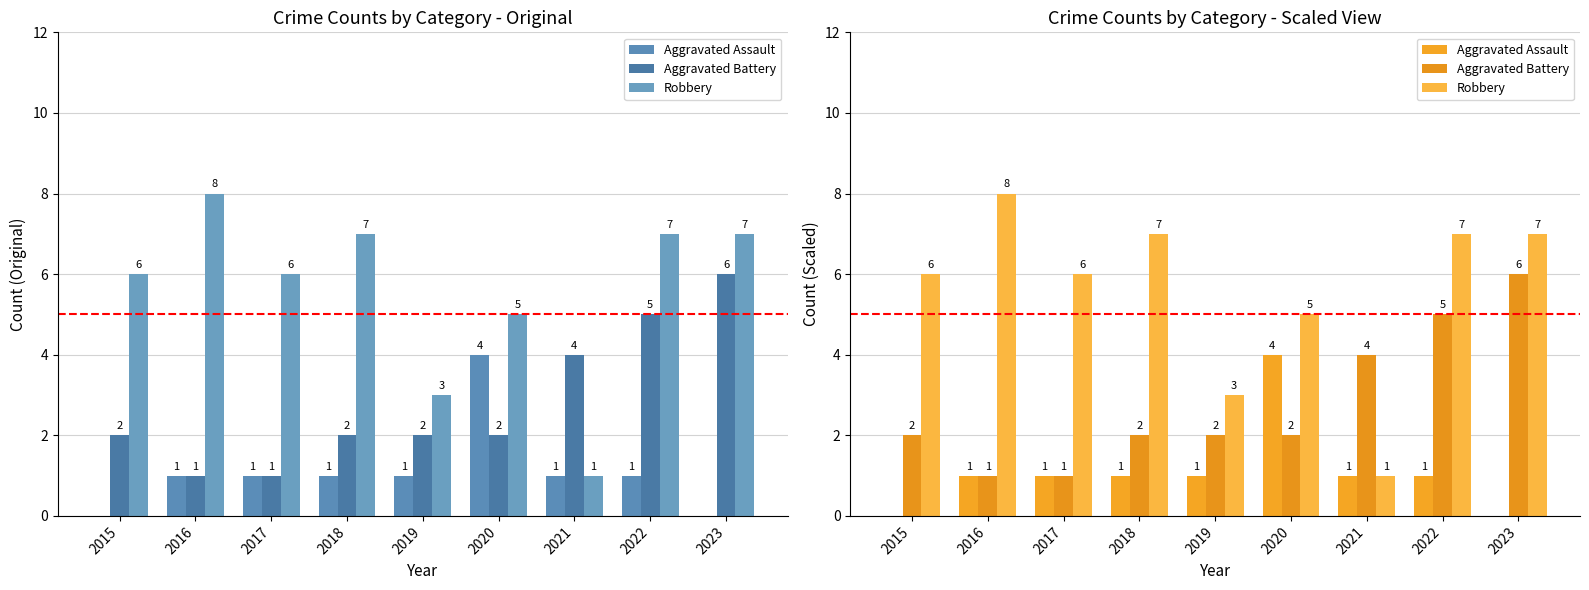

Reading right to left, list all the values displayed in this chart.

Aggravated Assault: 0	1	1	4	1	1	1	1	0
Aggravated Battery: 6	5	4	2	2	2	1	1	2
Robbery: 7	7	1	5	3	7	6	8	6